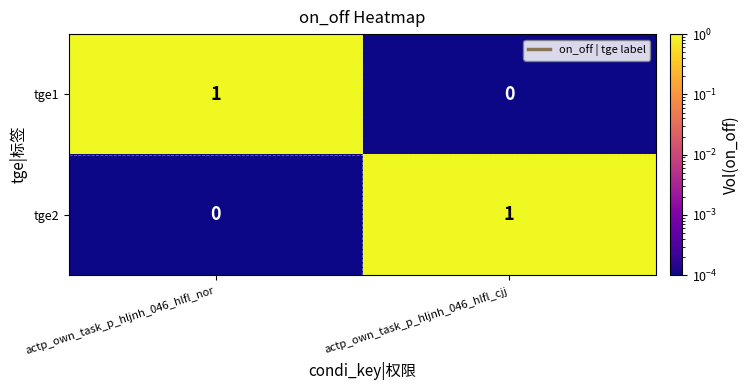

Rank the series at actp_own_task_p_hljnh_046_hlfl_cjj from highest to lowest value.

tge2, tge1